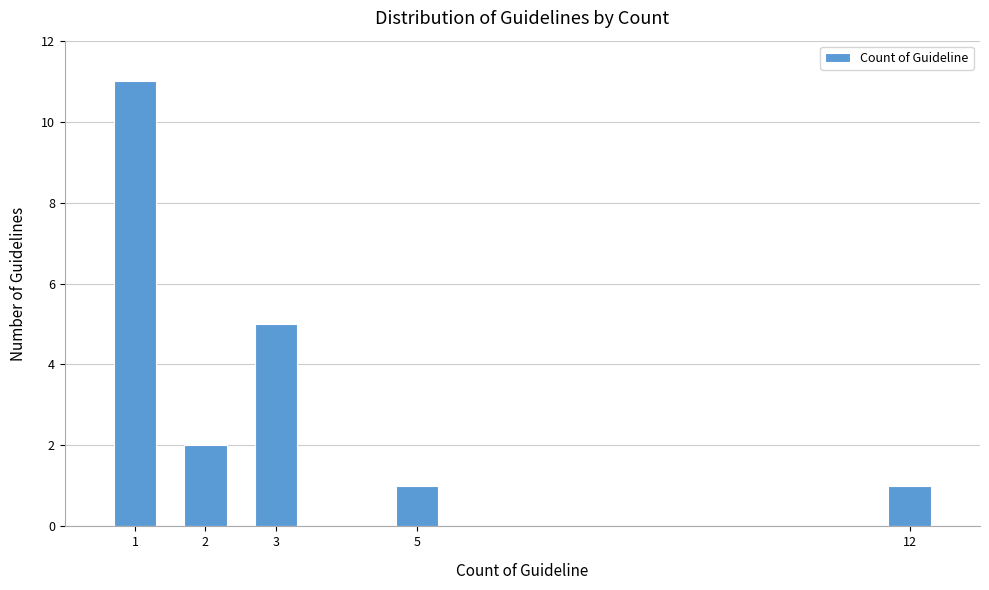

Reading left to right, transcribe all the data shown in this chart.

11	2	5	1	1